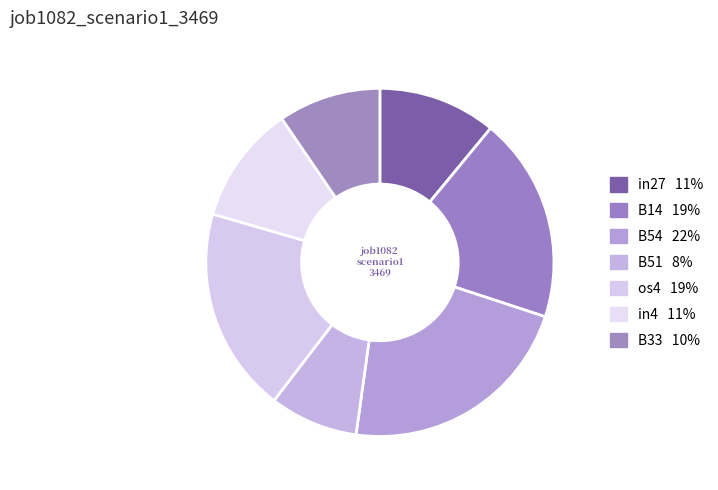

Which category has the smallest portion of the pie?

B51